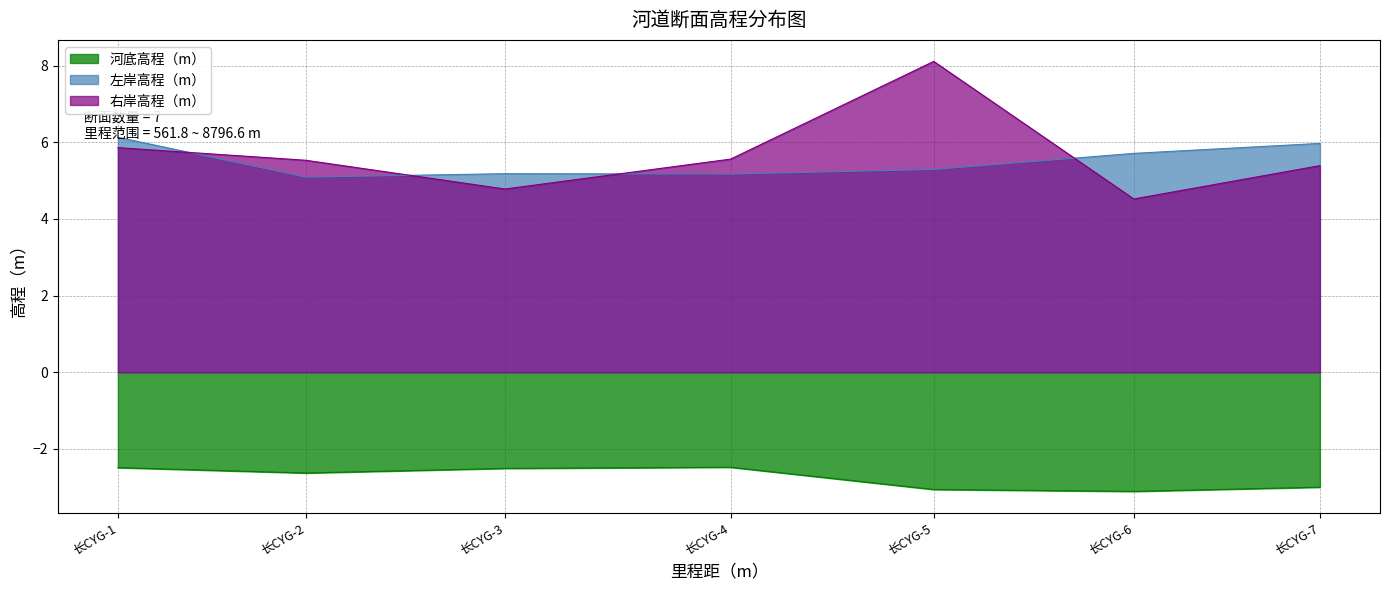

What is the difference between the maximum and second lowest values in the 右岸高程（m） series?

3.3